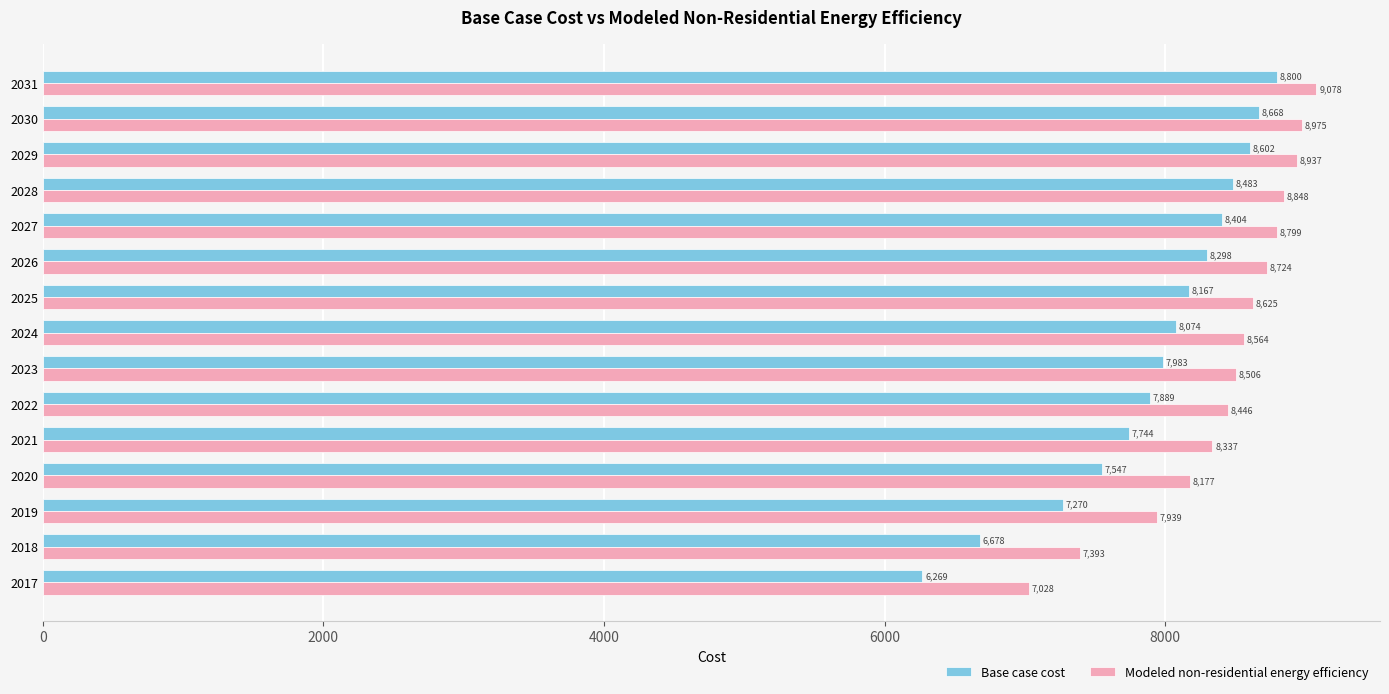

At which label is Modeled non-residential energy efficiency closest to 8052?

2019